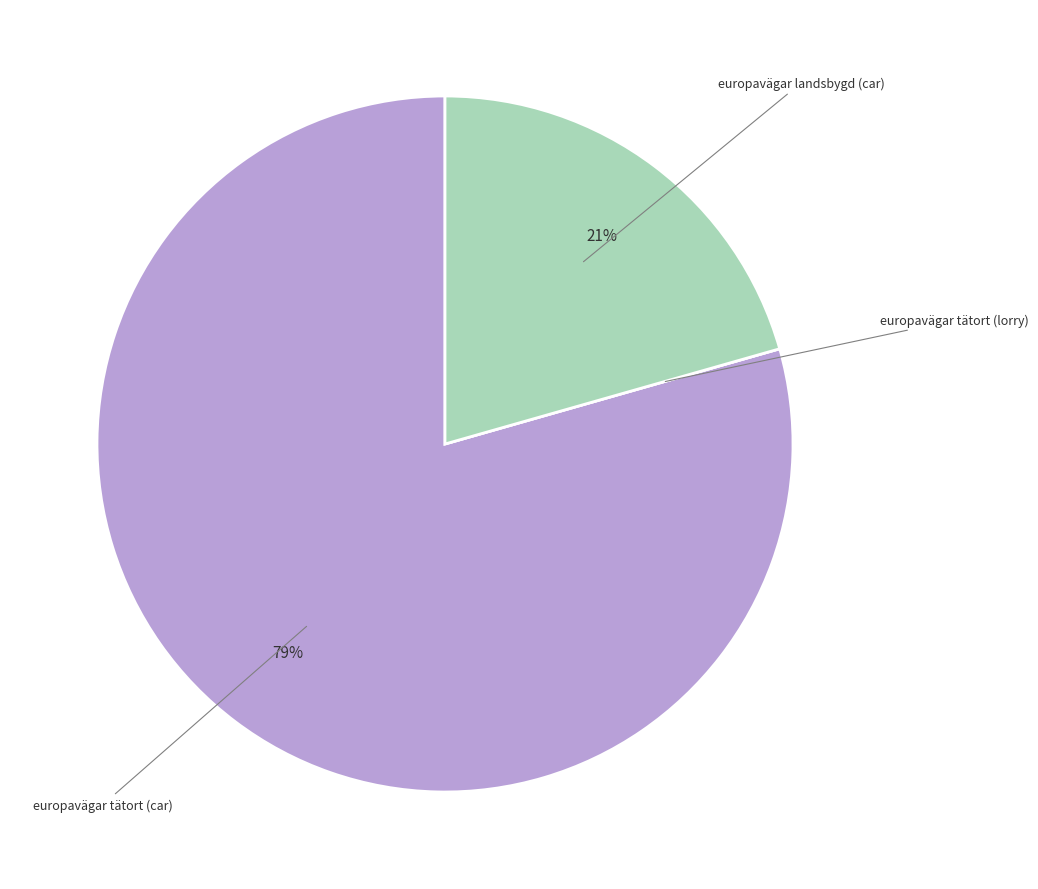

To the nearest percent, what is the average slice percentage?

33%